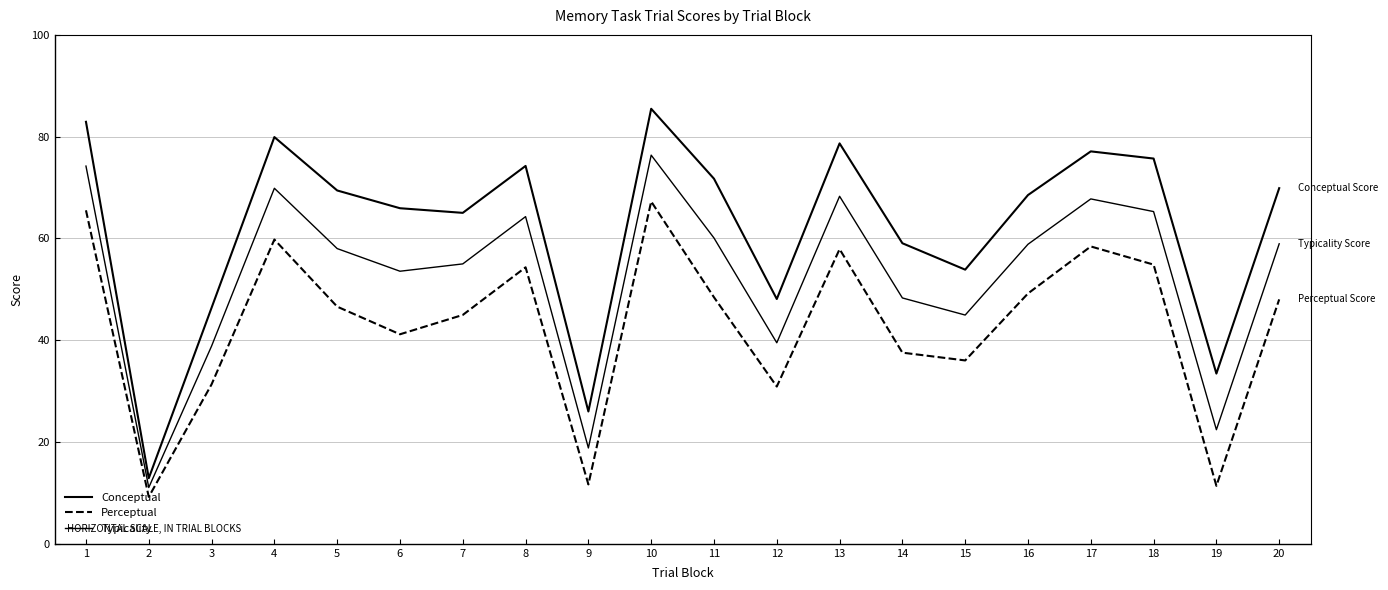

True or false: Conceptual has more than 0 interior local peaks.

True